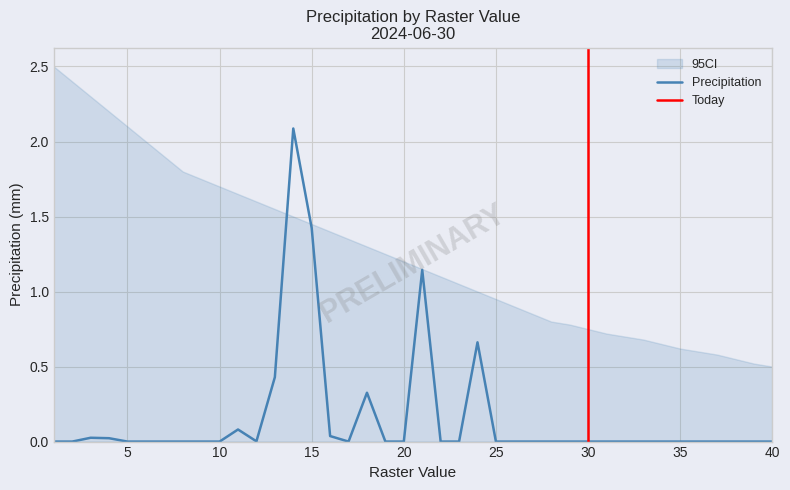

List the labels in order of value, largest first.

14, 15, 21, 24, 13, 18, 11, 16, 3, 4, 12, 1, 2, 5, 6, 7, 8, 9, 10, 17, 19, 20, 22, 23, 25, 26, 27, 28, 29, 30, 31, 32, 33, 34, 35, 36, 37, 38, 39, 40